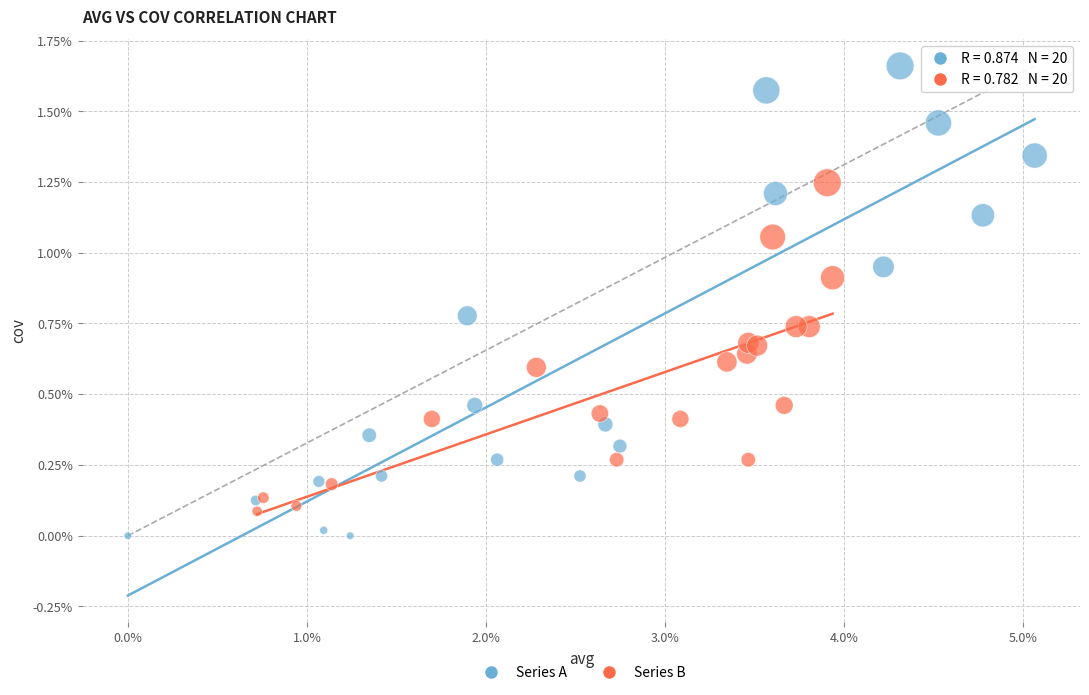

Which series has the widest spread of Y values?

Series A